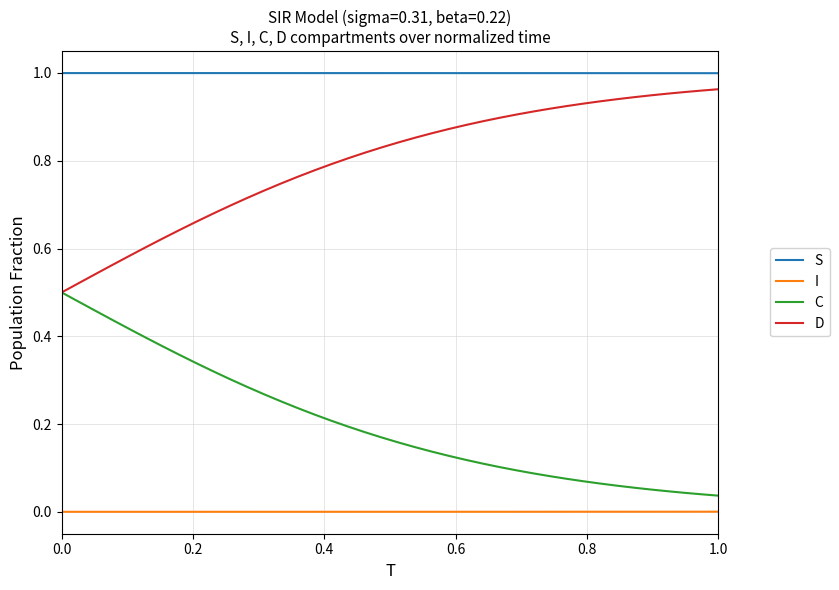

True or false: I and D intersect in this chart.

False